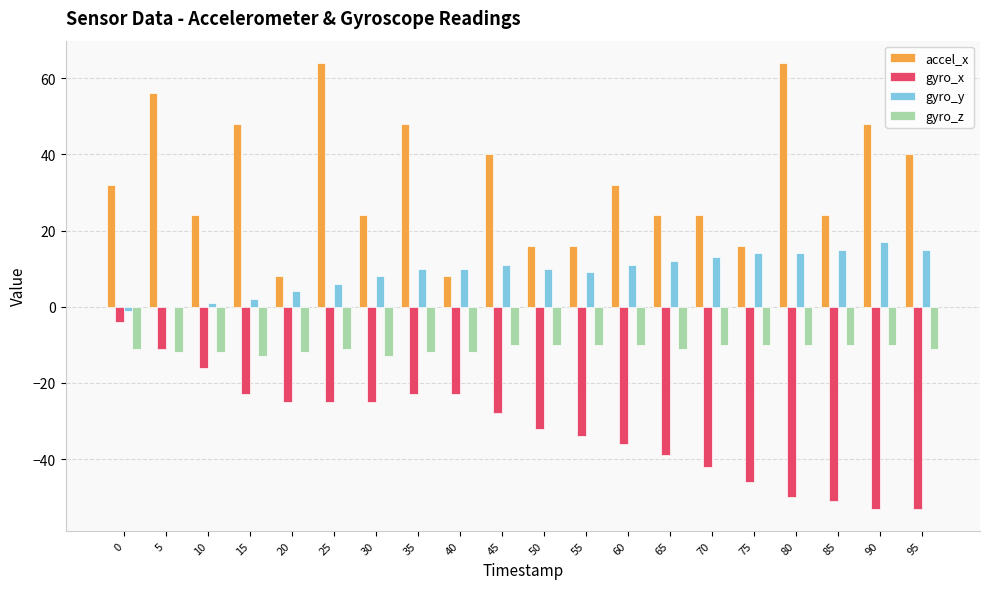

Is the value of accel_x at 75 greater than the value of gyro_y at 65?

Yes